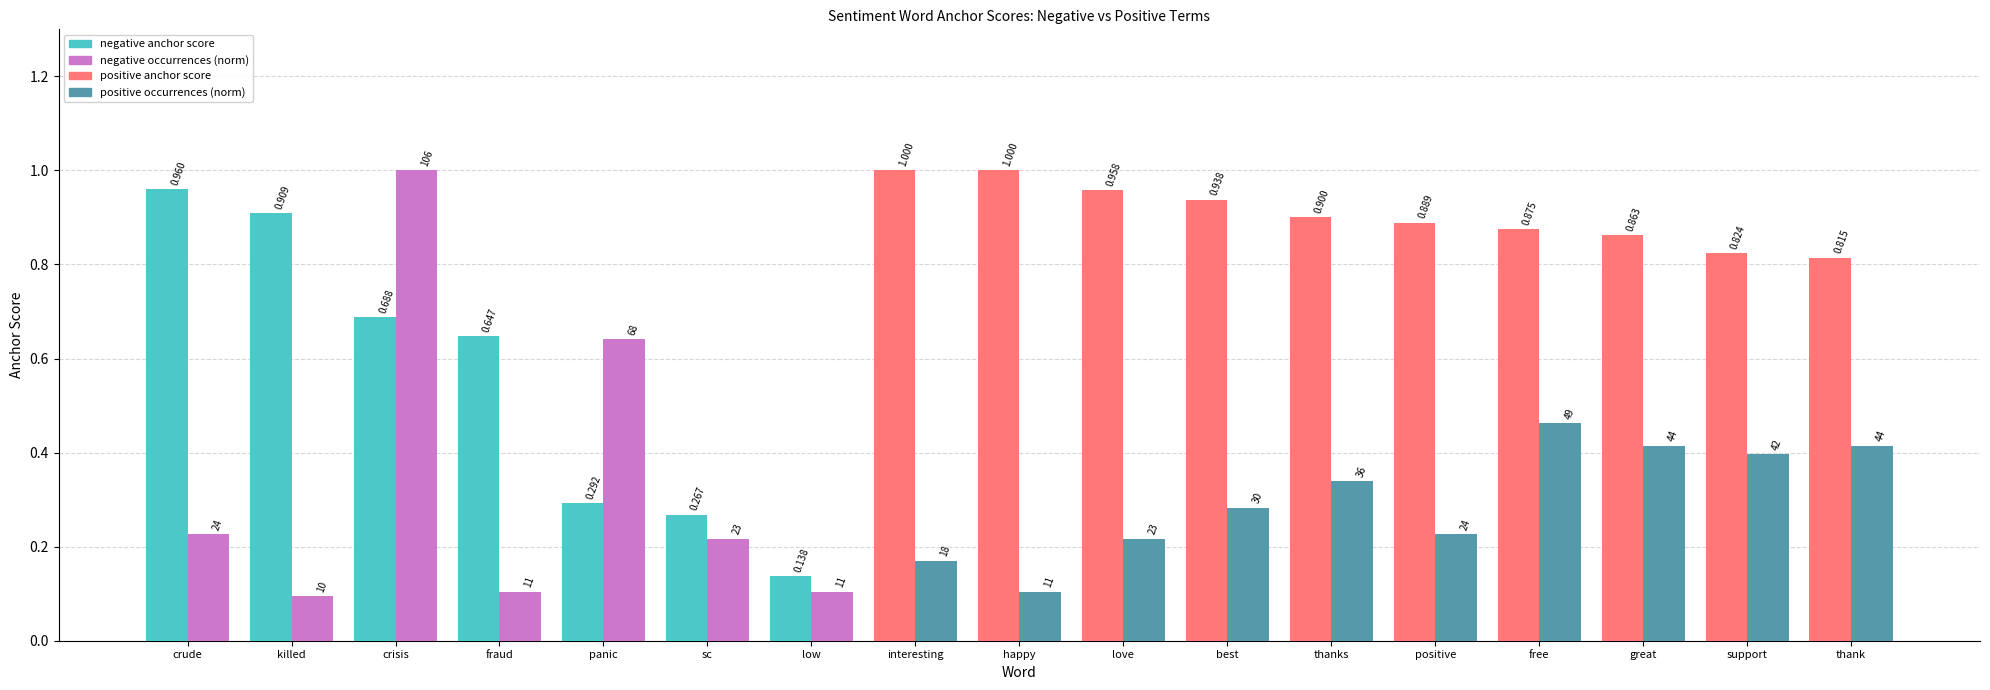

At which category is the sum across all series the highest?

crisis